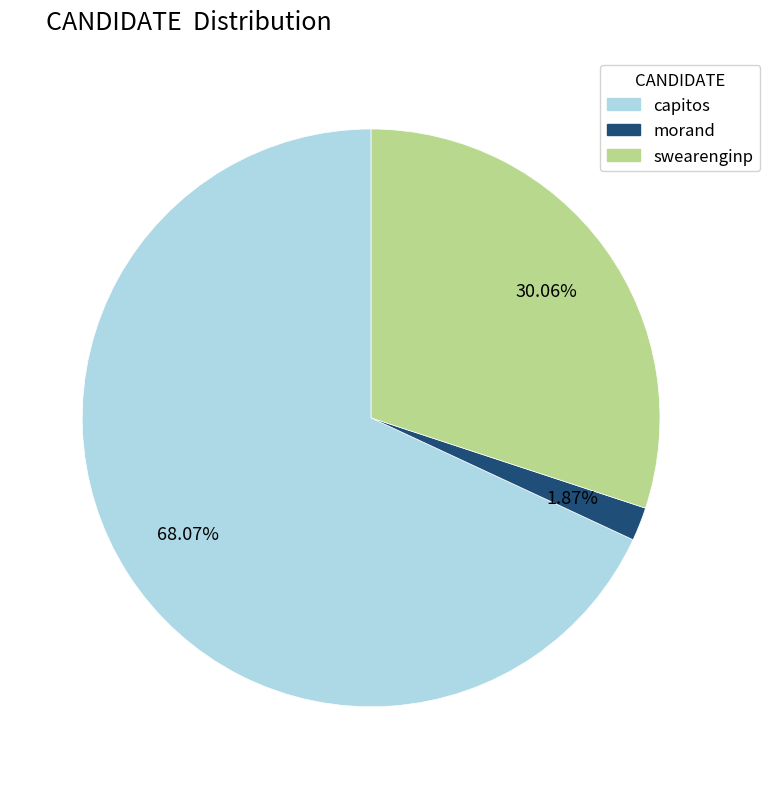

Is the sum of morand and capitos greater than half?

Yes